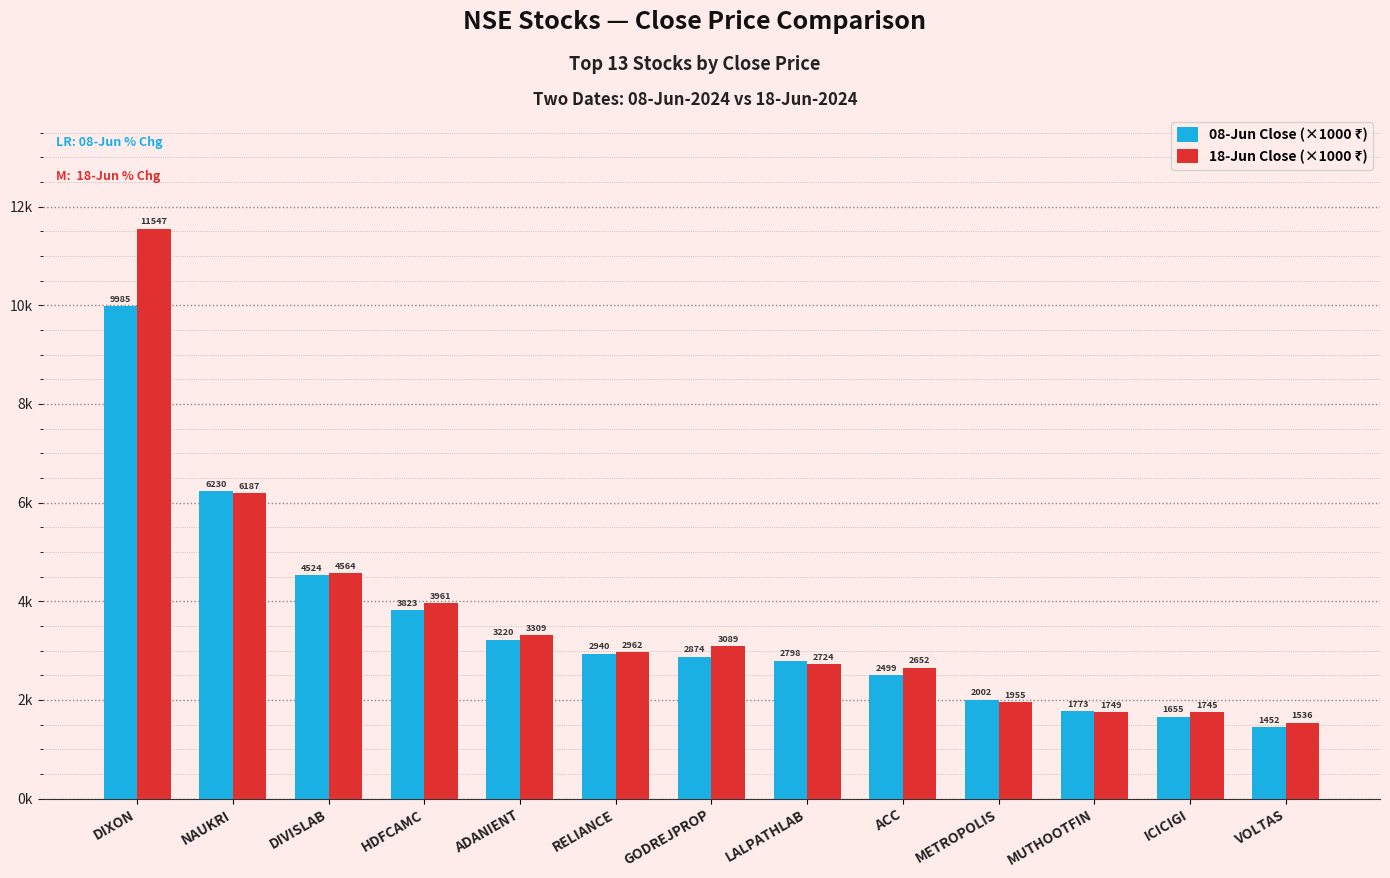

Does the chart contain stacked bars?

No